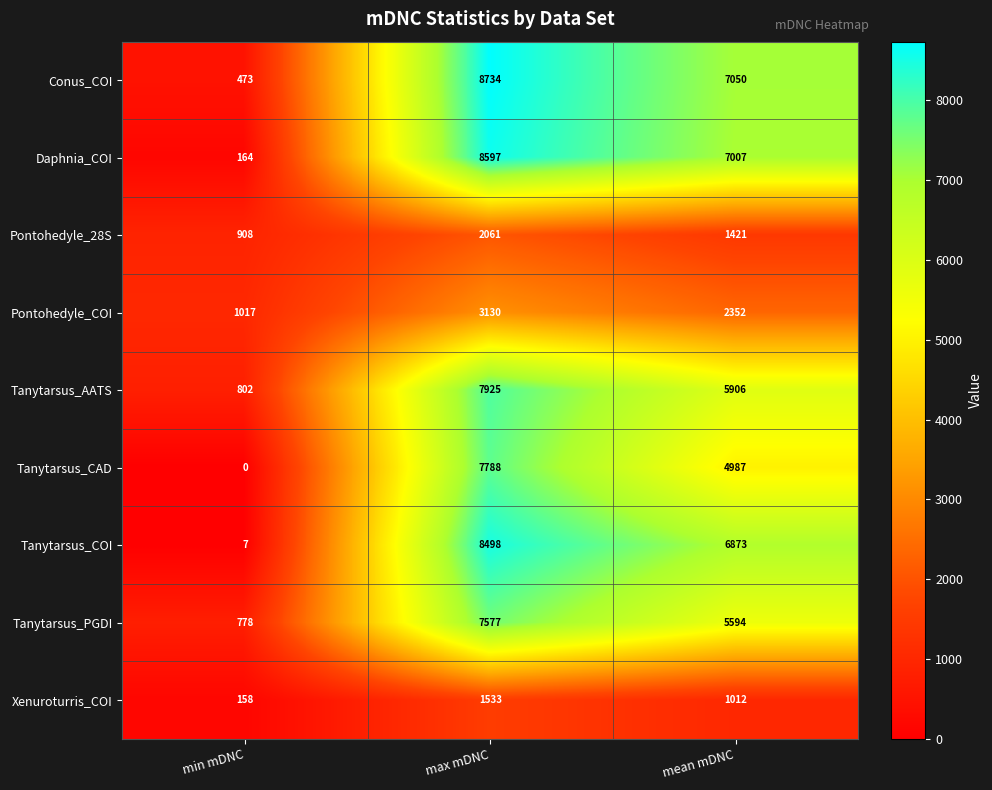

What value does the Pontohedyle_28S series have at max mDNC?

2061